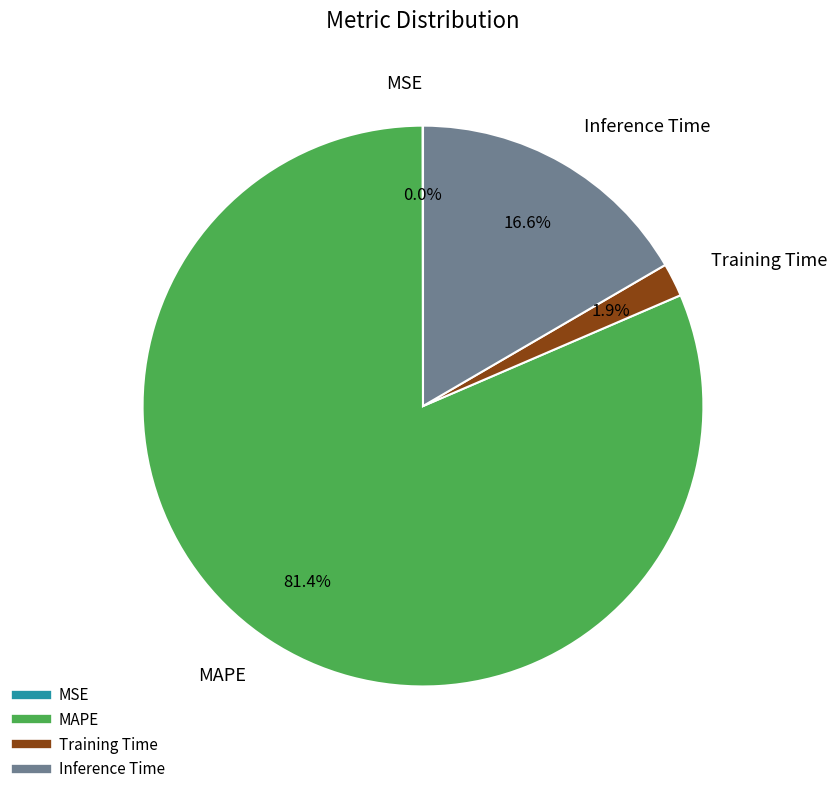

Which slice is the largest?

MAPE